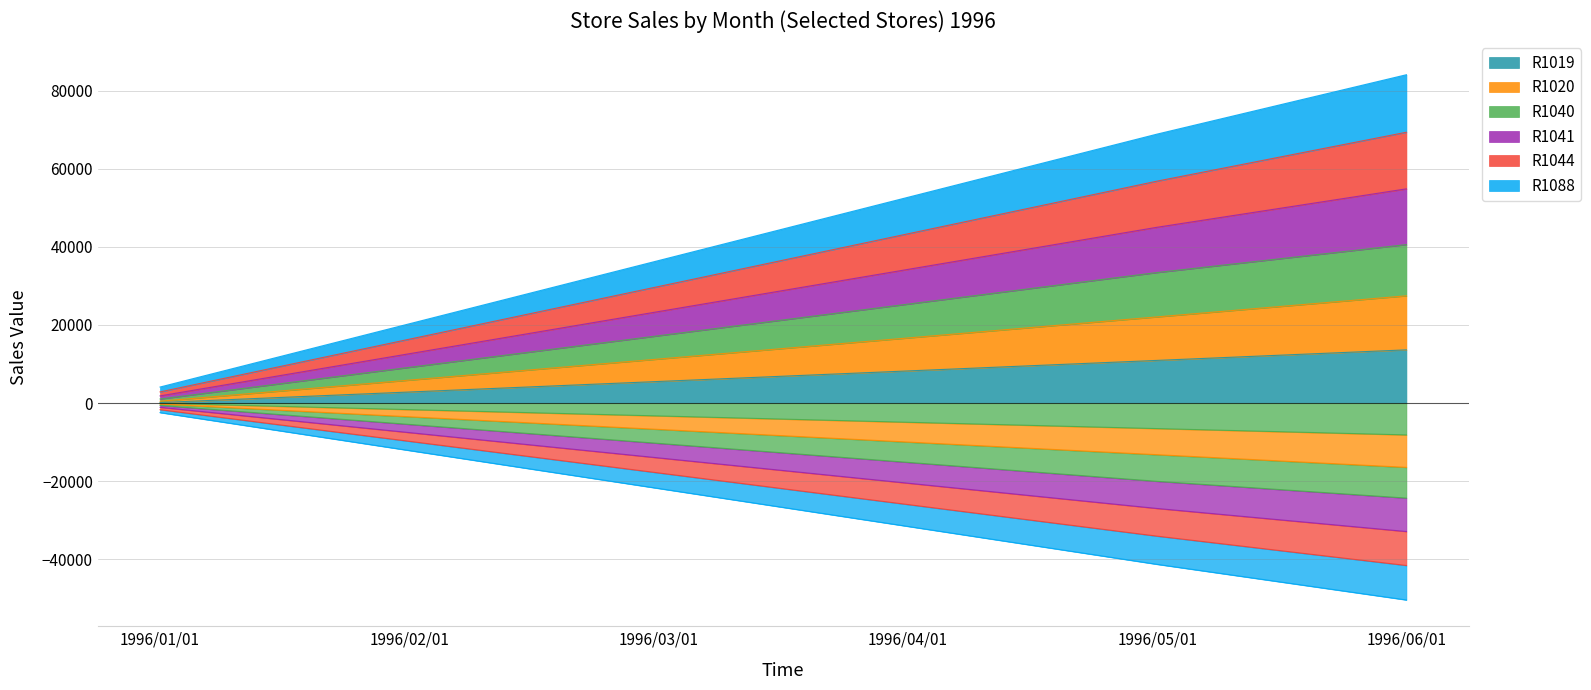

What are all the series names shown in the legend?

R1019, R1020, R1040, R1041, R1044, R1088